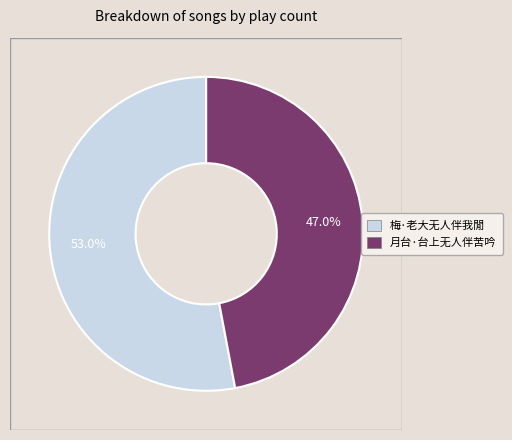

How many slices are in this pie chart?

2